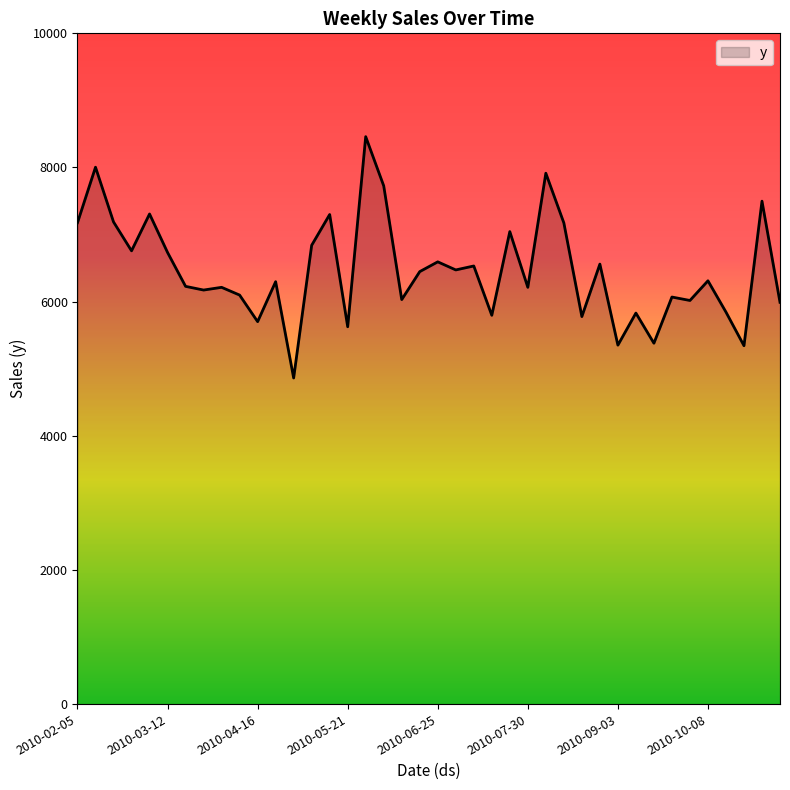

What is the difference between the maximum and minimum values?

3598.0